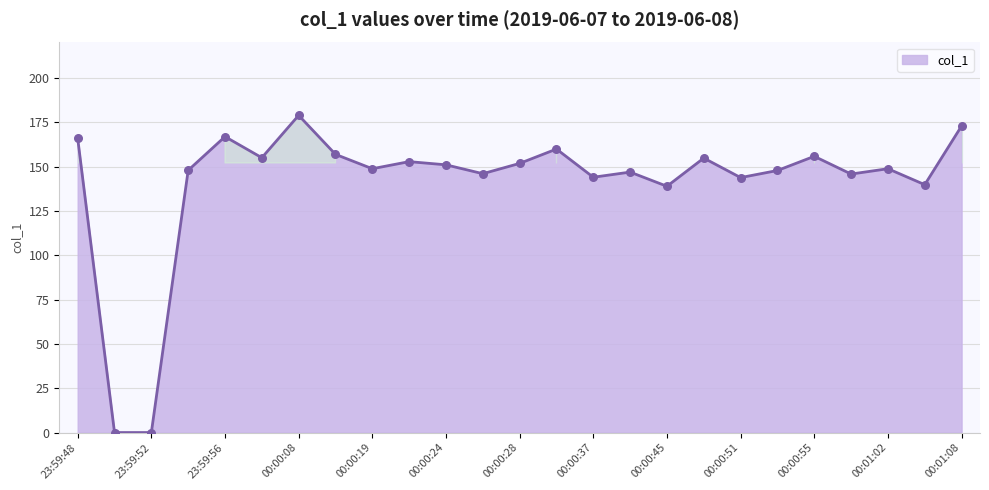

What is the difference between the maximum and minimum values?

178.9